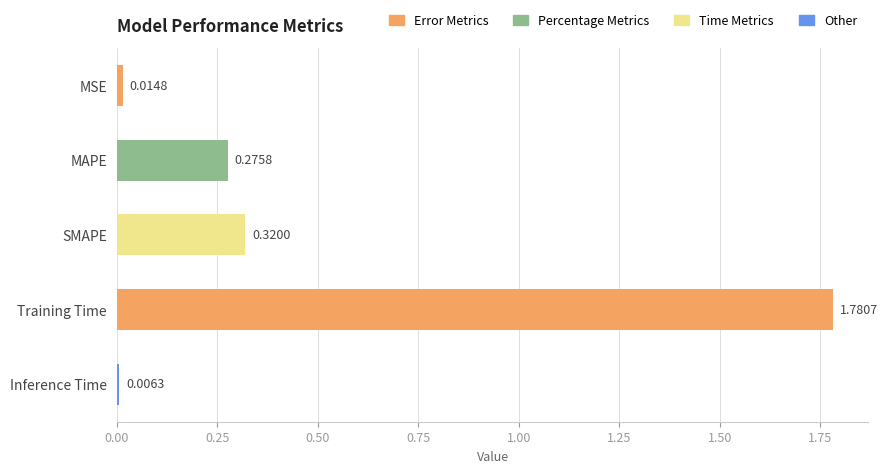

What is the change in value from MSE to Training Time?

+1.8